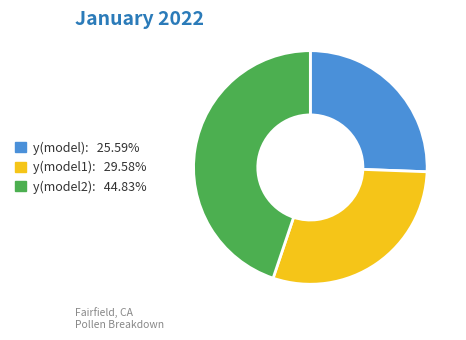

Count the number of slices in the pie.

3